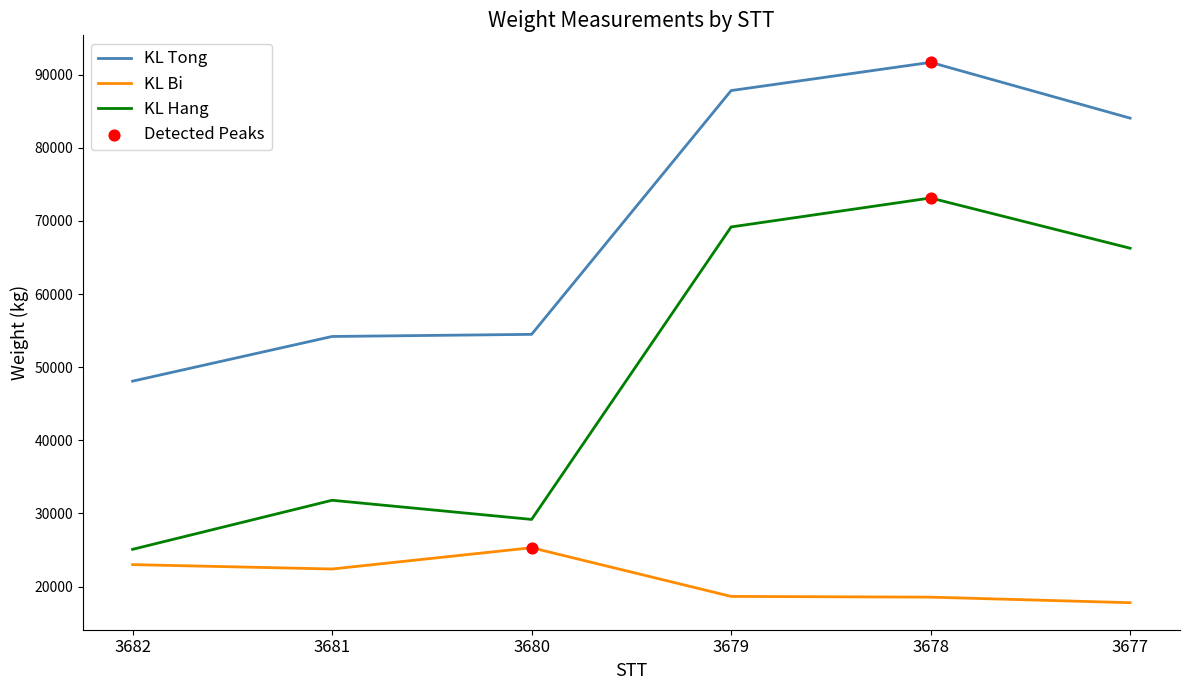

At how many categories does at least one series exceed 26905?

6